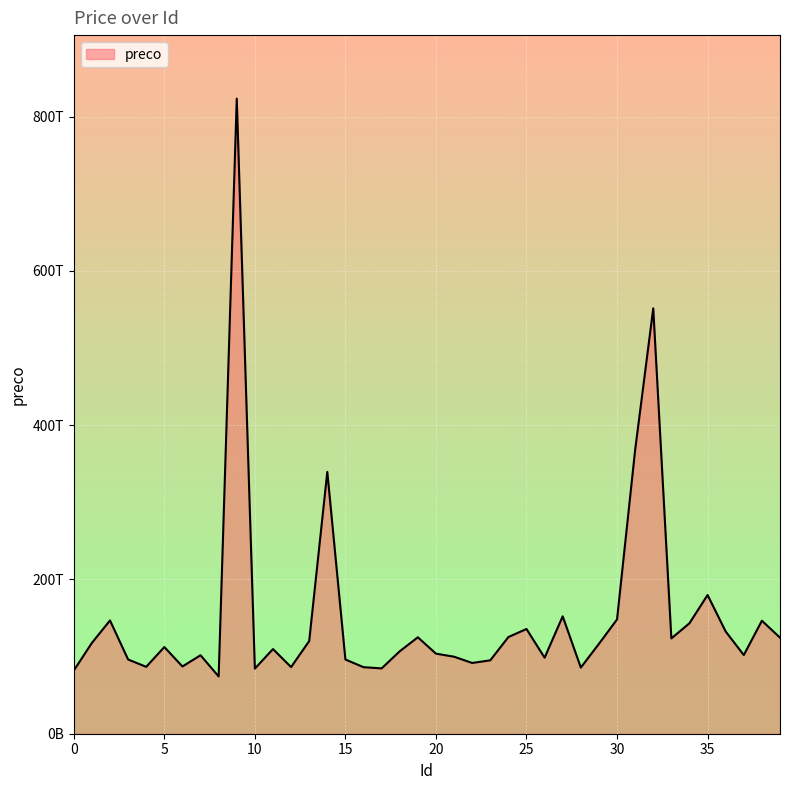

Rank the categories by value from lowest to highest.

8, 0, 10, 17, 28, 16, 12, 4, 6, 22, 23, 3, 15, 26, 21, 7, 37, 20, 18, 11, 5, 29, 1, 13, 33, 39, 19, 24, 36, 25, 34, 38, 2, 30, 27, 35, 14, 31, 32, 9